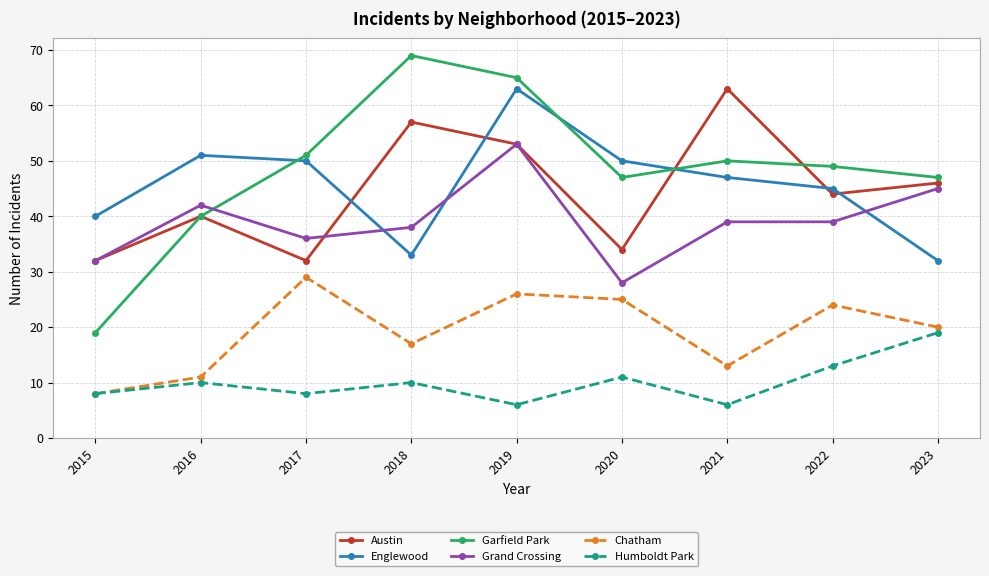

Is the value of Garfield Park at 2015 greater than the value of Grand Crossing at 2018?

No